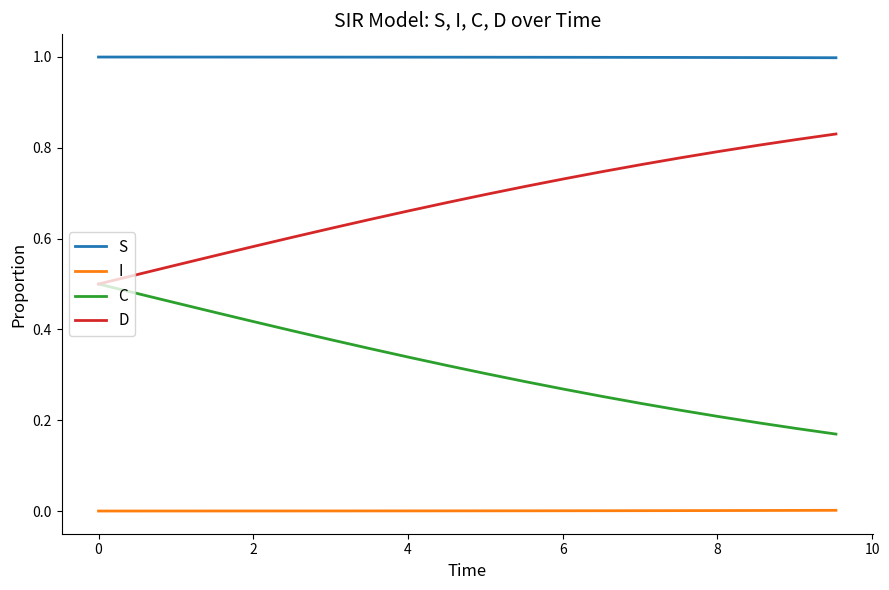

List the series in order of their overall mean, highest first.

S, D, C, I